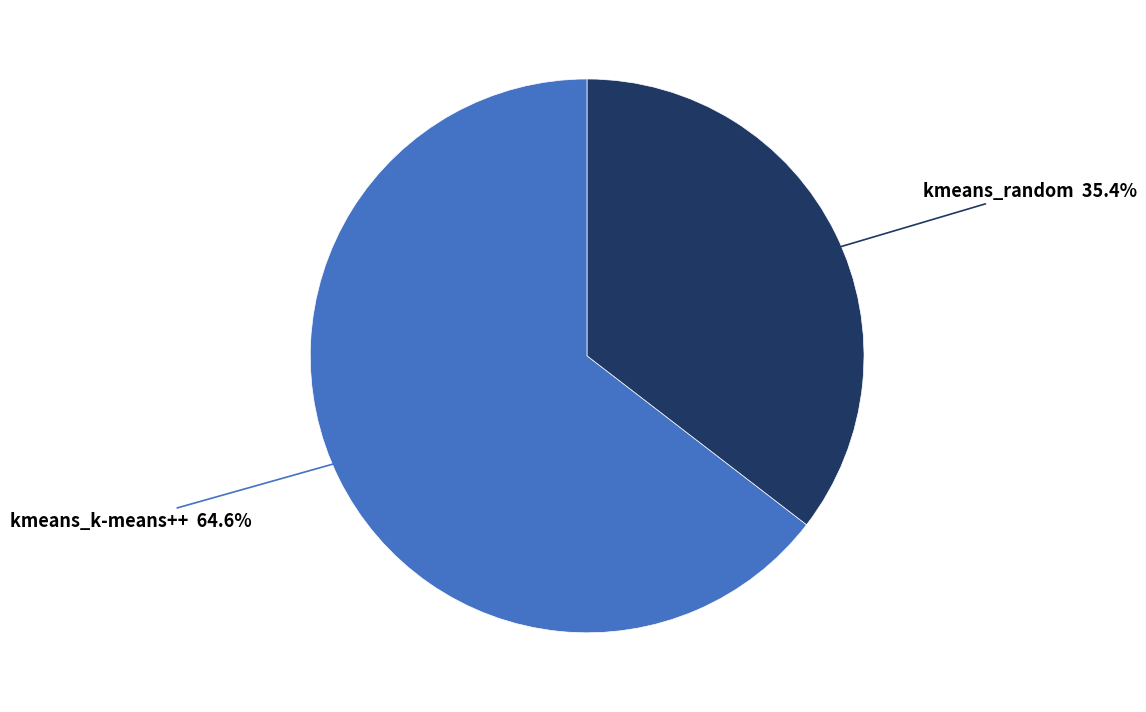

To the nearest percent, what is the difference between the largest and smallest slice percentages?

29%